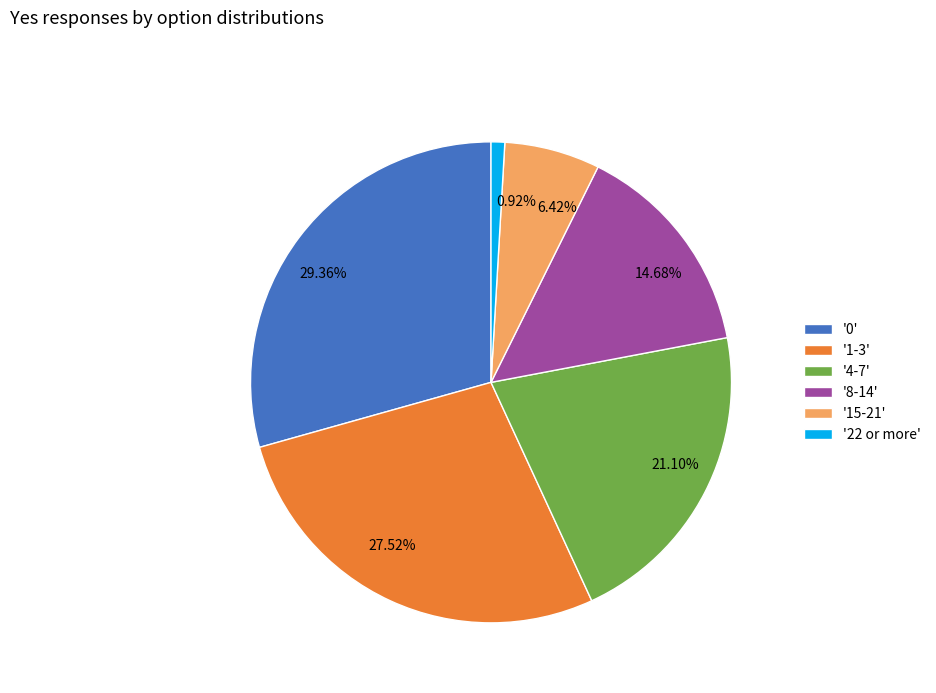

Does any single category account for the majority?

No